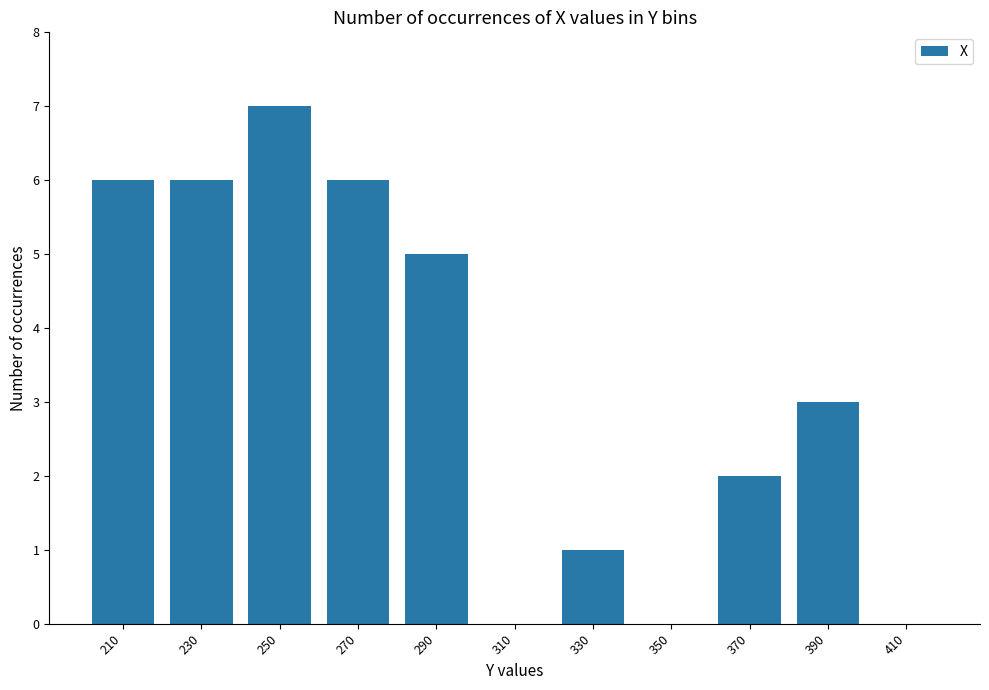

What is the sum of all values?

36